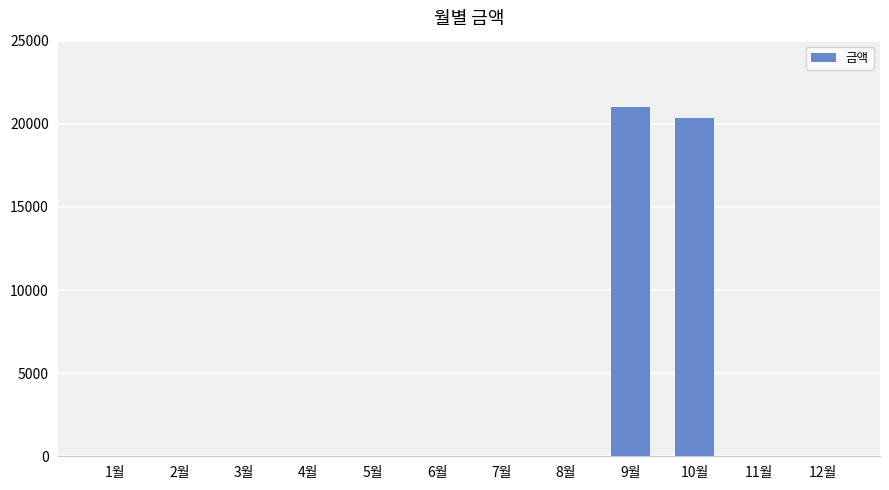

Is it true that the value at 12월 is 7748?

False